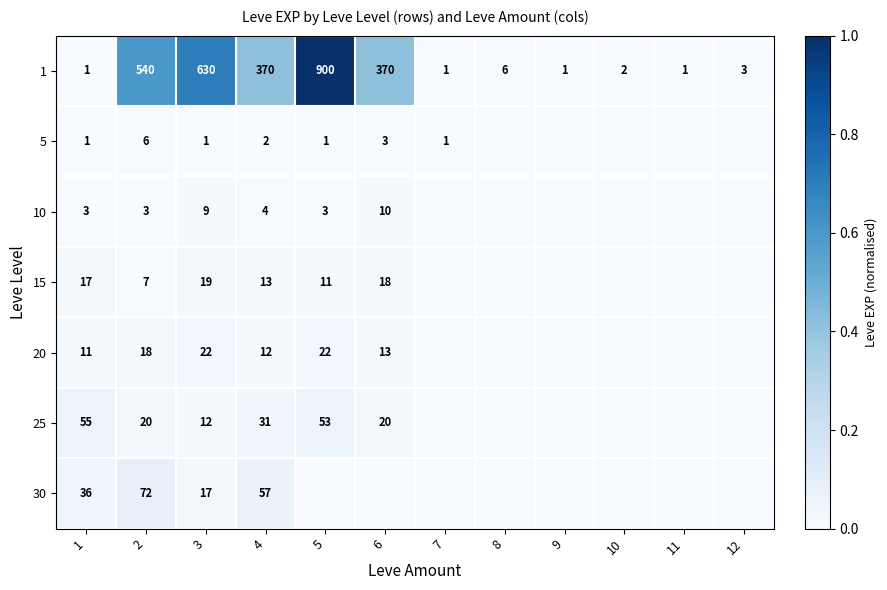

What is the average value of the 1 series?

235